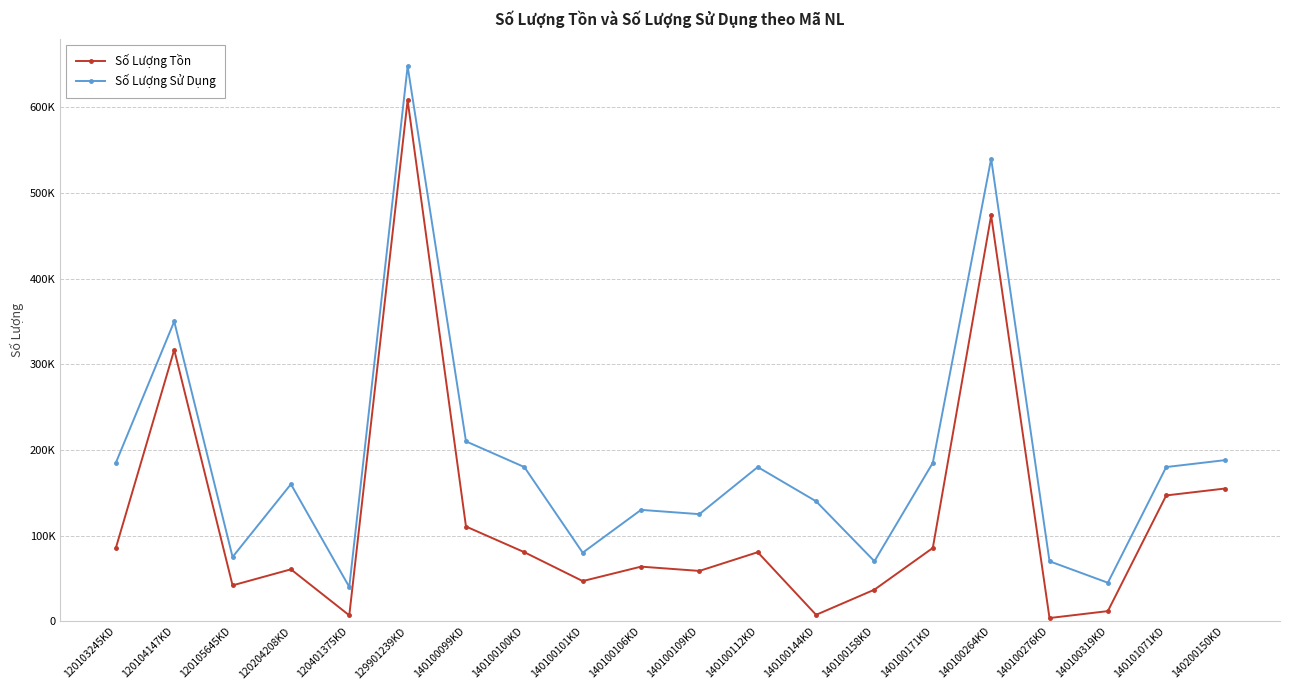

What is the sum of the Số Lượng Tồn values at 120104147KD and 120103245KD?

402448